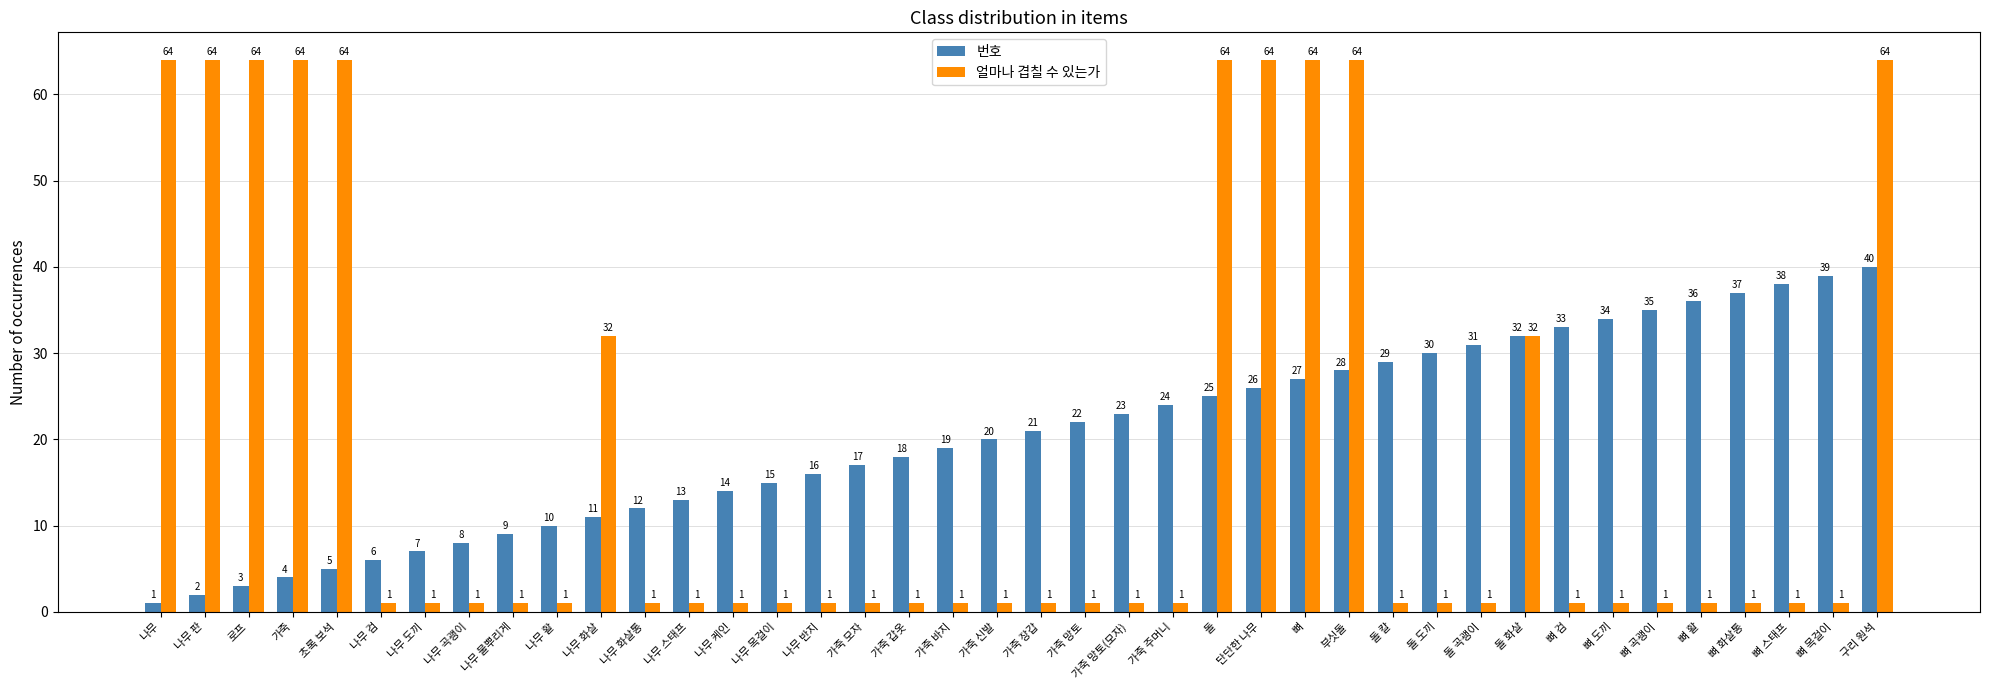

At which category is the sum across all series the highest?

구리 원석